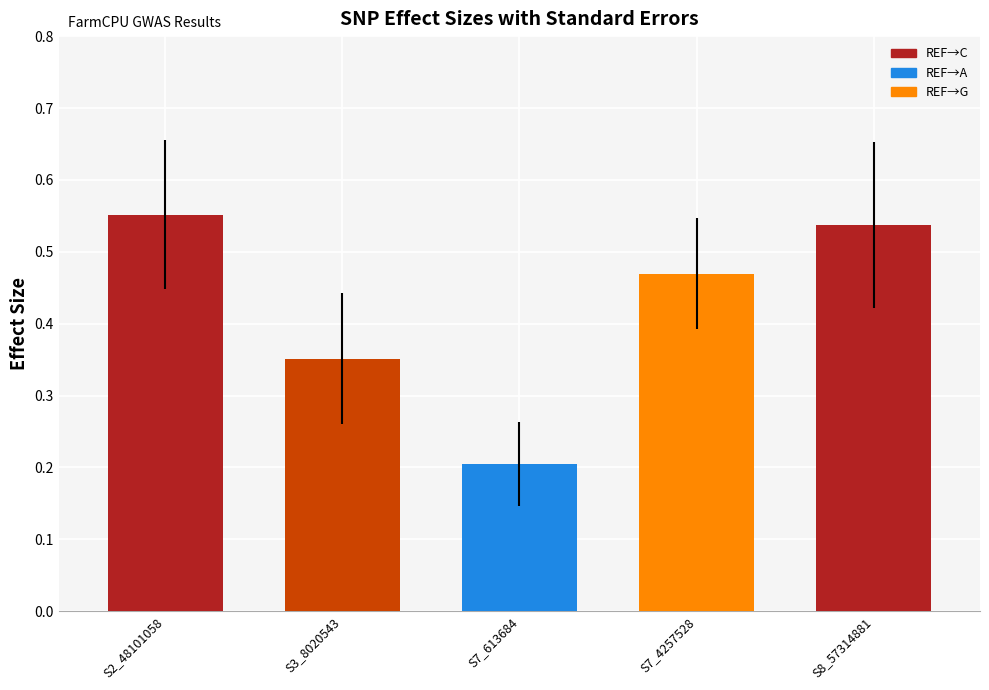

Which has a higher value, S3_8020543 or S8_57314881?

S8_57314881